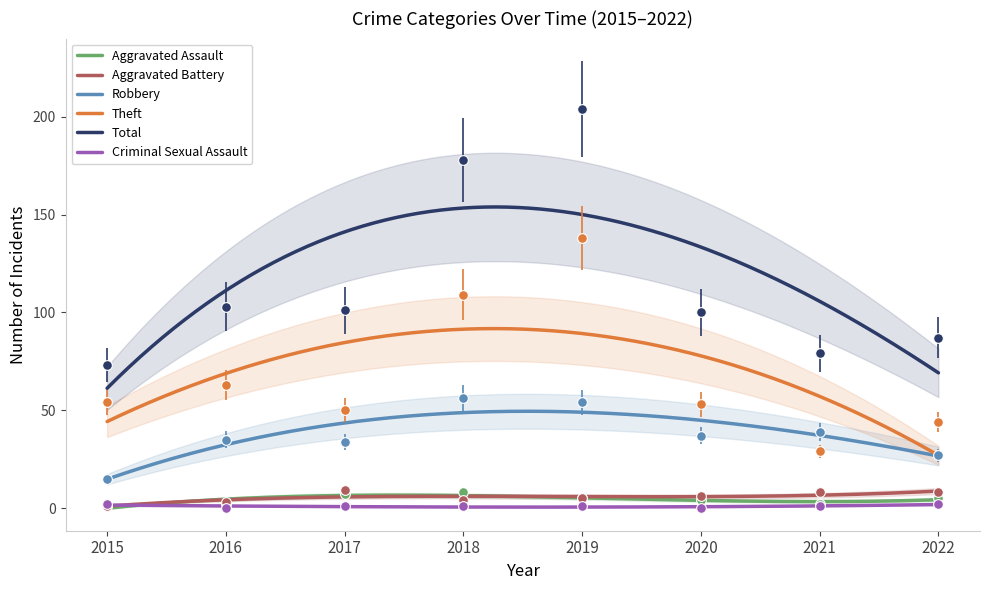

What is the value of the Robbery point at the 8th from the left?

27